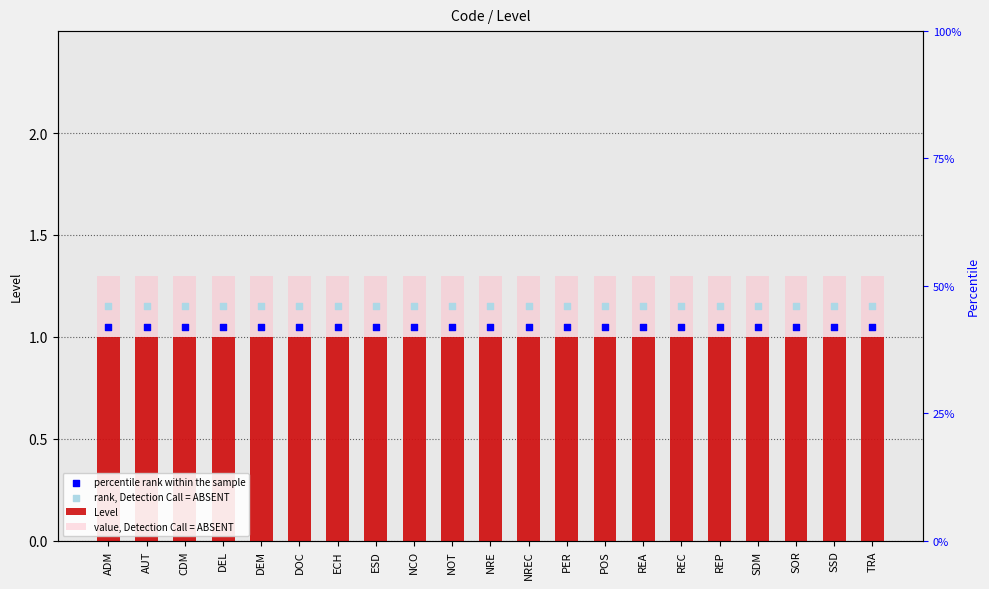

What are all the series names shown in the legend?

Level, value, Detection Call = ABSENT, percentile rank within the sample, rank, Detection Call = ABSENT